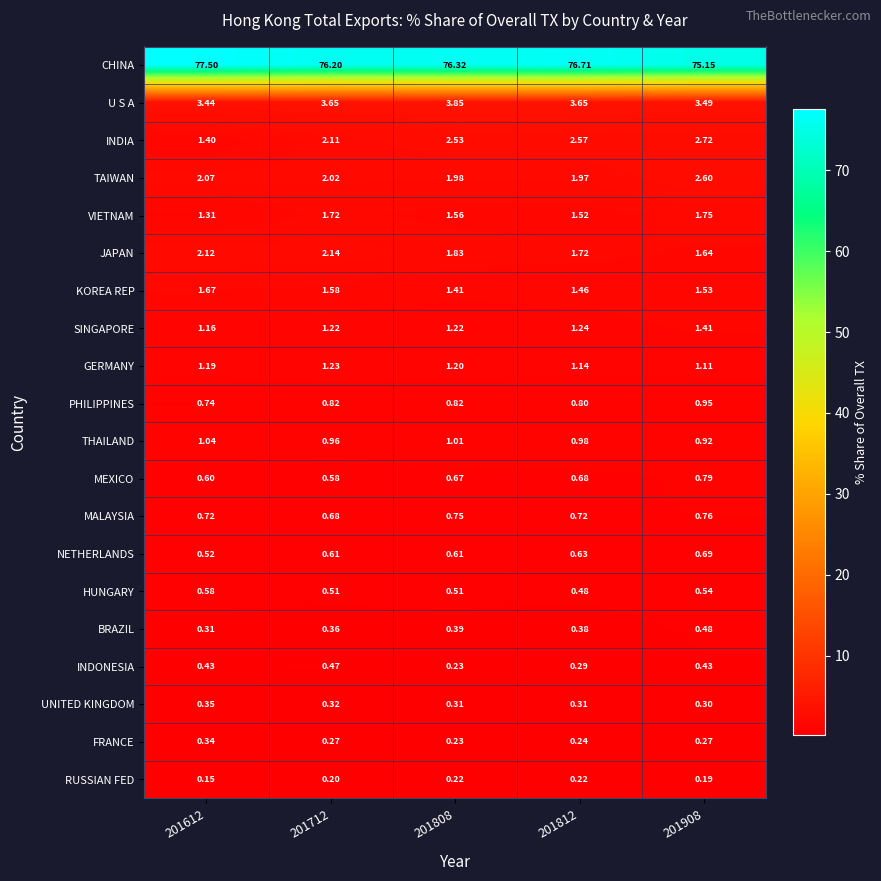

How many data points does each series have?

5